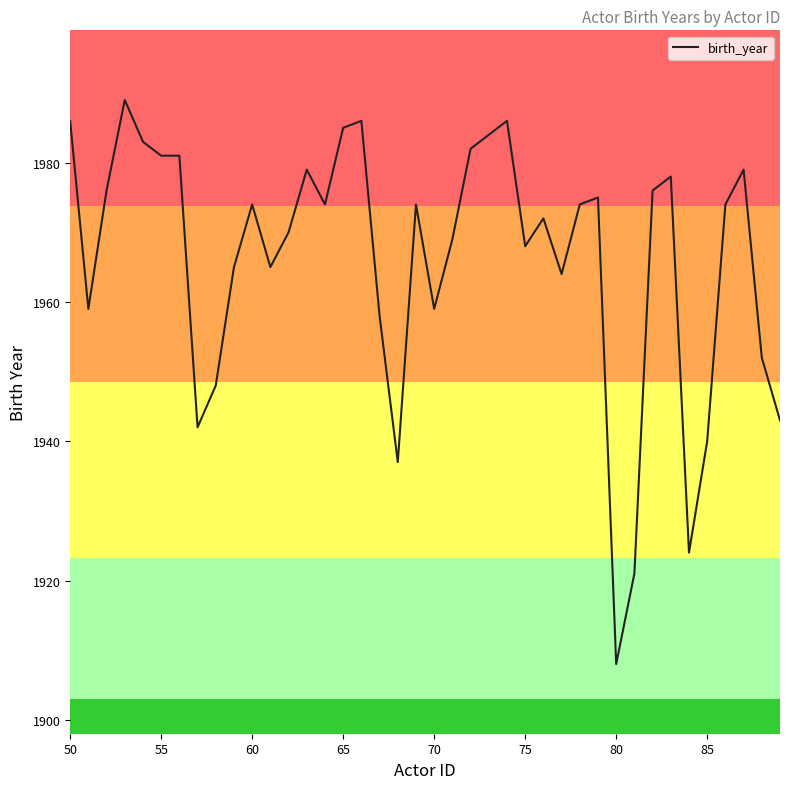

What is the minimum value shown in the chart?

1908